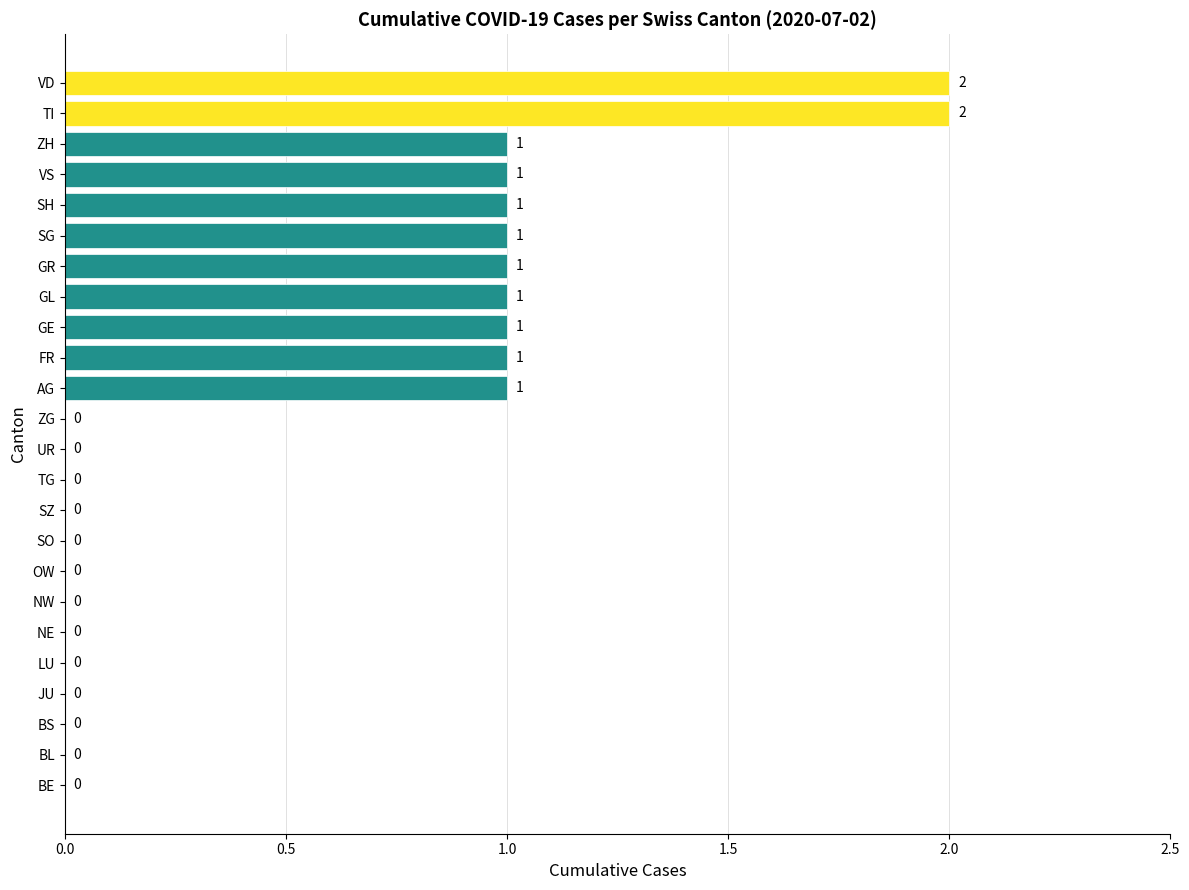

Count the values in the range 0 to 1.

22